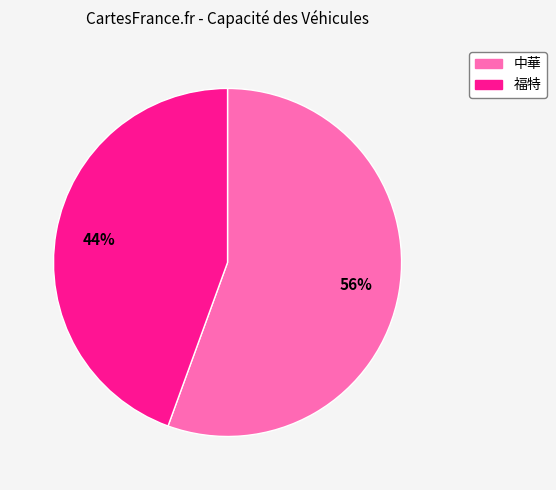

To the nearest percent, what is the average slice percentage?

50%